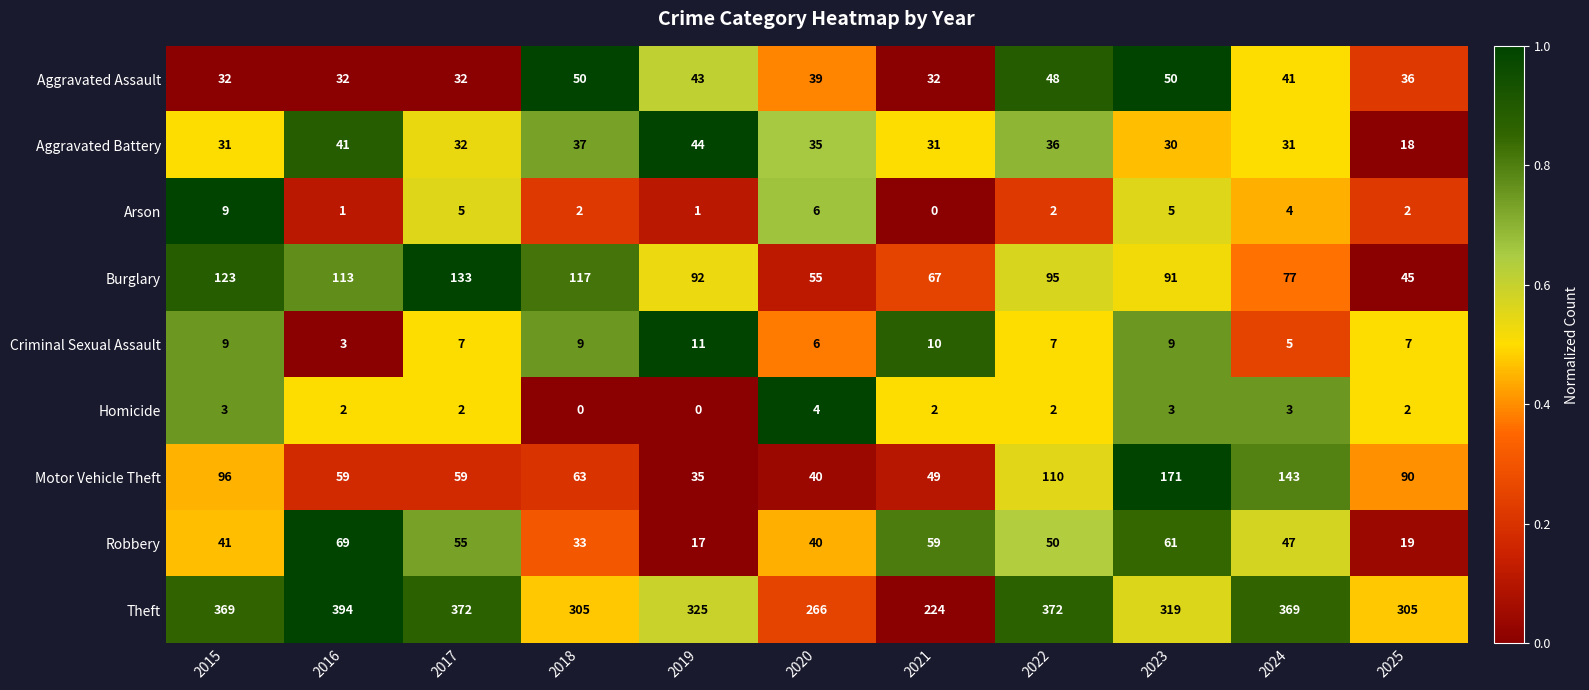

What is the spread (max minus min) of values at 2015?

366